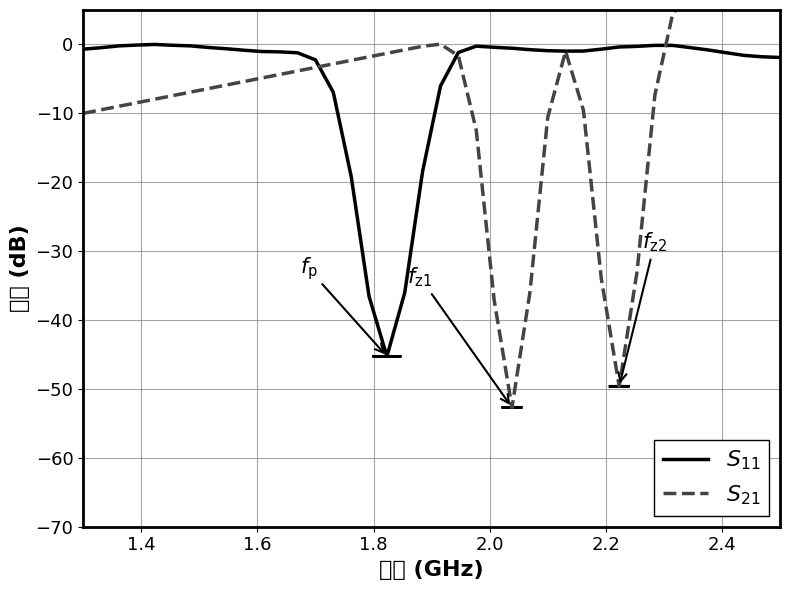

Reading left to right, what are all the values shown in this chart?

$S_{11}$: -0.7	-0.5	-0.2	-0.1	0.0	-0.1	-0.2	-0.4	-0.6	-0.8	-1.0	-1.1	-1.2	-2.2	-7.0	-19.1	-36.6	-45.3	-36.0	-18.4	-6.0	-1.2	-0.2	-0.4	-0.6	-0.8	-0.9	-1.0	-1.0	-0.7	-0.4	-0.3	-0.1	-0.1	-0.5	-0.8	-1.2	-1.6	-1.8	-1.9
$S_{21}$: -10.0	-9.5	-9.0	-8.5	-7.9	-7.4	-6.9	-6.4	-5.9	-5.4	-4.9	-4.4	-3.8	-3.3	-2.8	-2.3	-1.8	-1.3	-0.8	-0.3	0.0	-1.6	-12.4	-37.1	-52.7	-36.1	-10.6	-1.0	-9.6	-34.0	-49.6	-33.0	-7.3	4.5	7.2	7.9	8.5	9.0	9.5	10.0